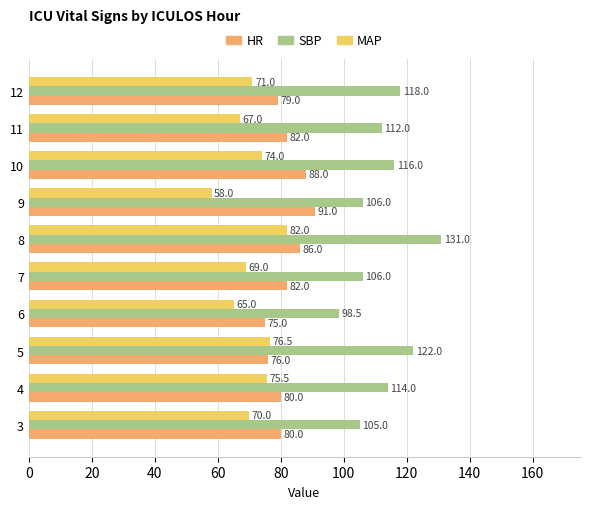

Which series has the widest spread of values?

SBP